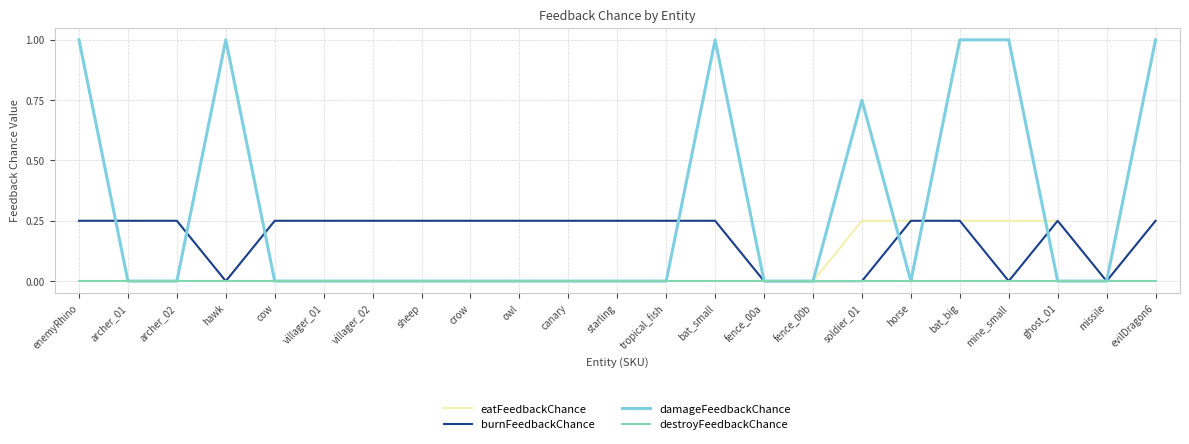

What is the greatest value displayed?

1.0